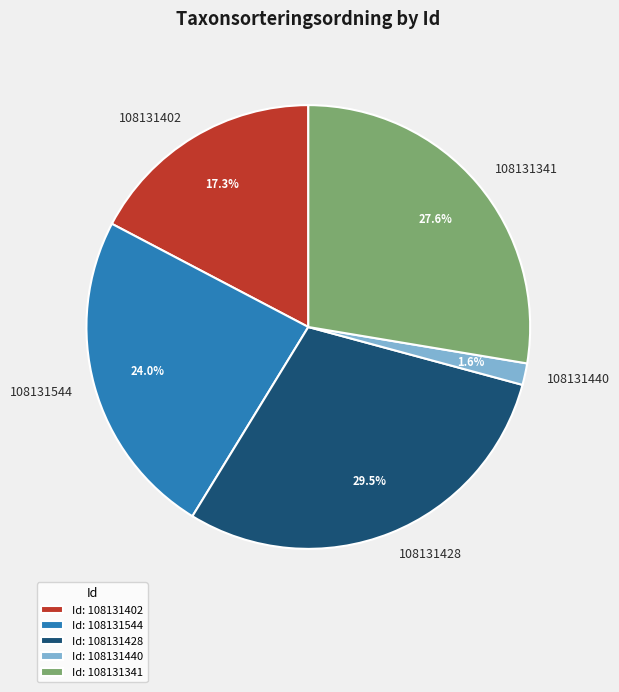

Does any single category account for the majority?

No